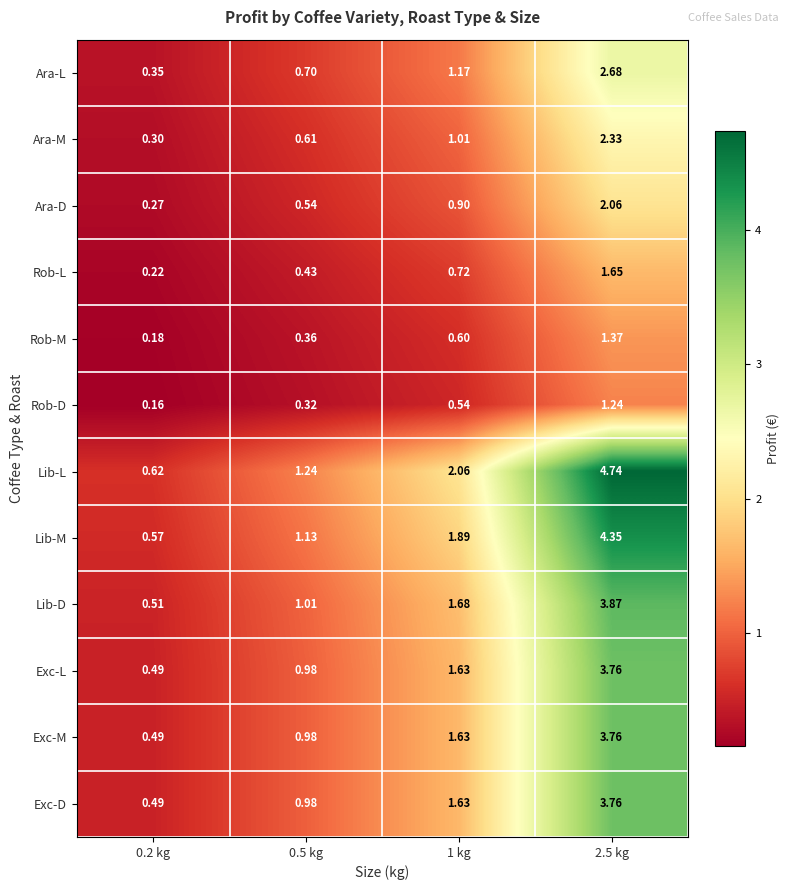

Which series has the largest total across all categories?

Lib-L